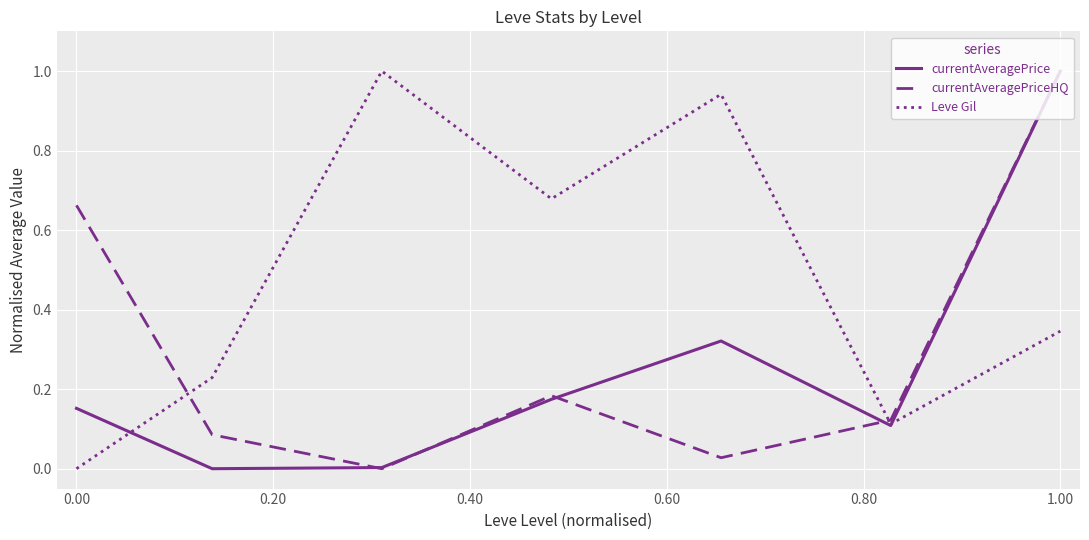

What is the sum of all currentAveragePriceHQ values?

2.1